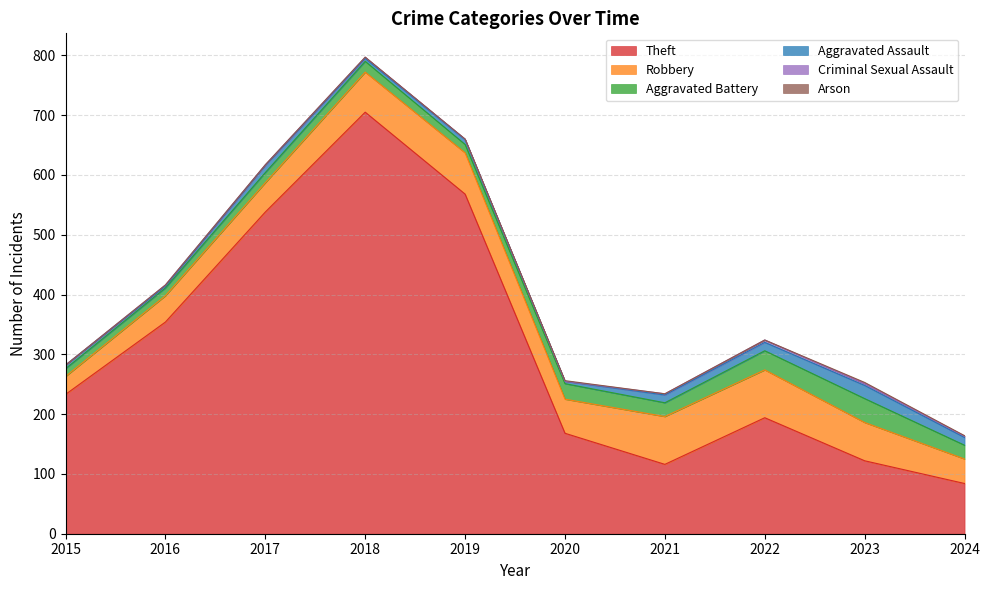

What are all the series names shown in the legend?

Theft, Robbery, Aggravated Battery, Aggravated Assault, Criminal Sexual Assault, Arson